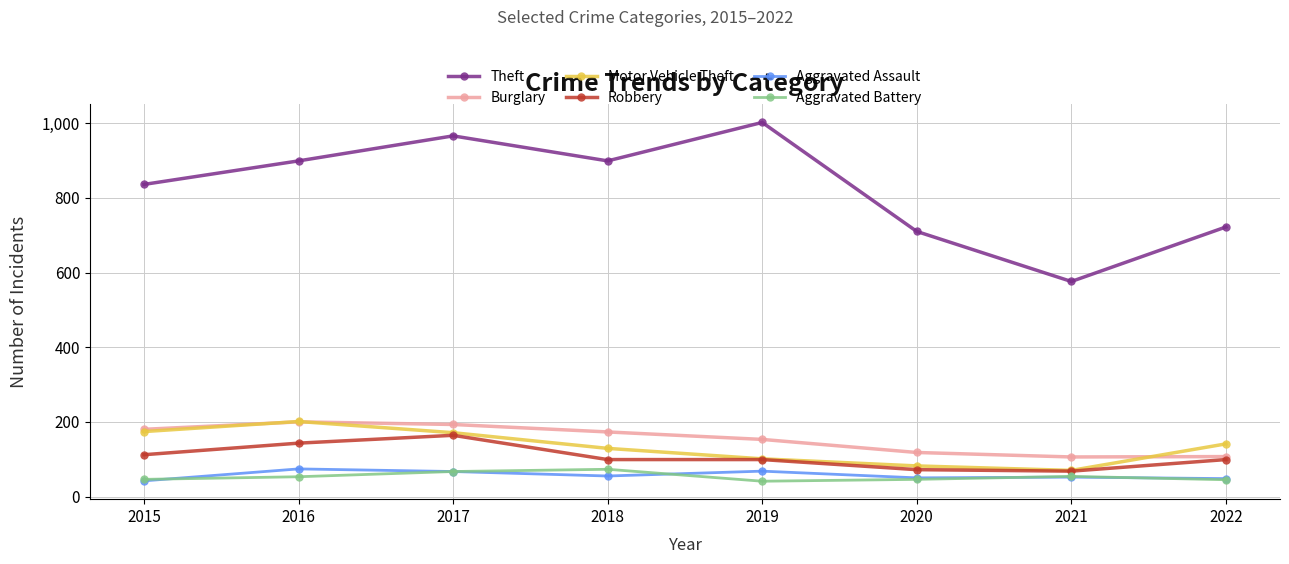

What is the value of the Burglary point at the 7th from the left?

106